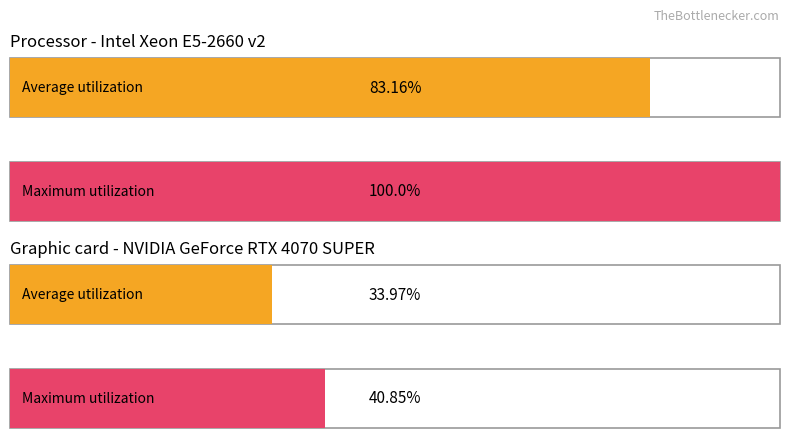

List the series in order of their peak value, lowest first.

Average utilization, Maximum utilization